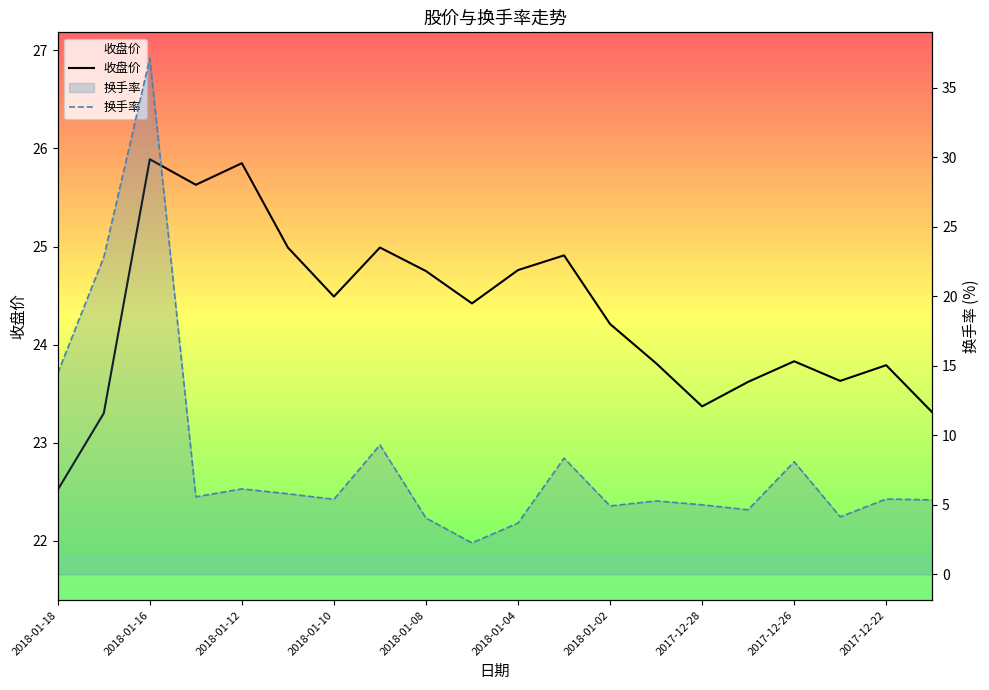

What position from the left is 17?

18